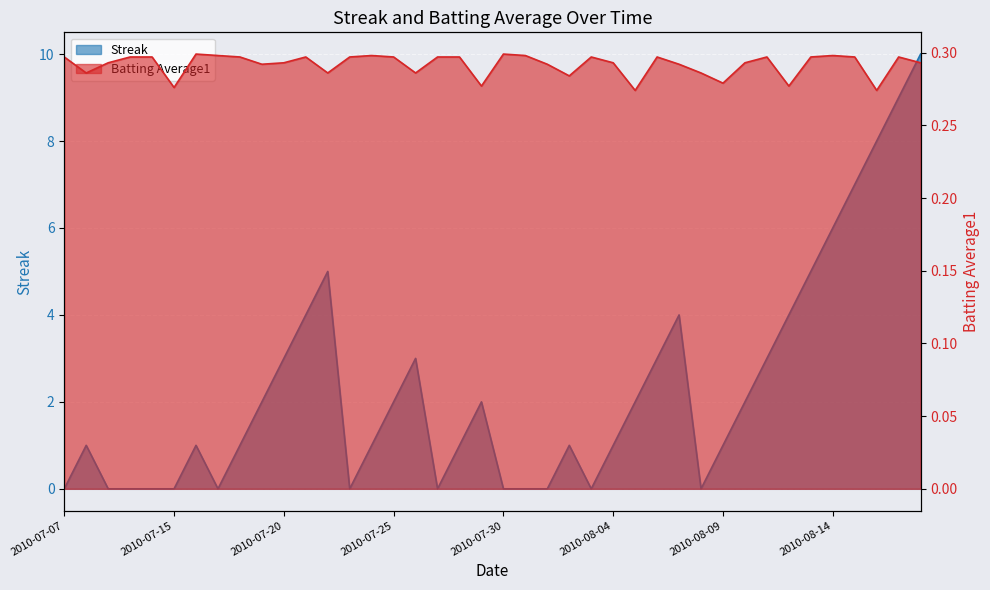

Which has a higher value, 2010-07-15 or 2010-08-18?

2010-08-18